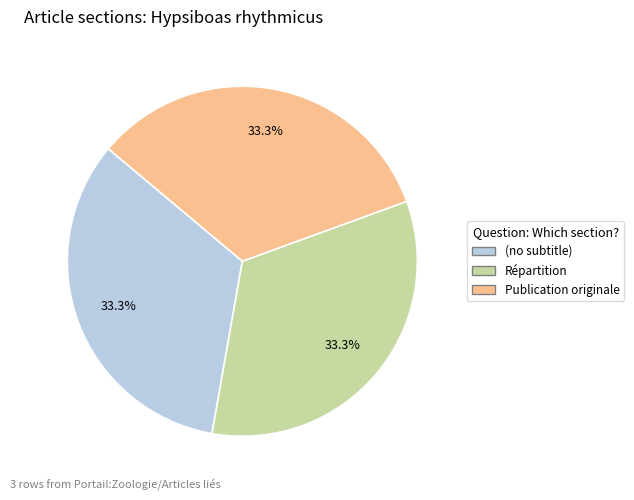

What is the total percentage of Publication originale and (no subtitle)?

66.7%